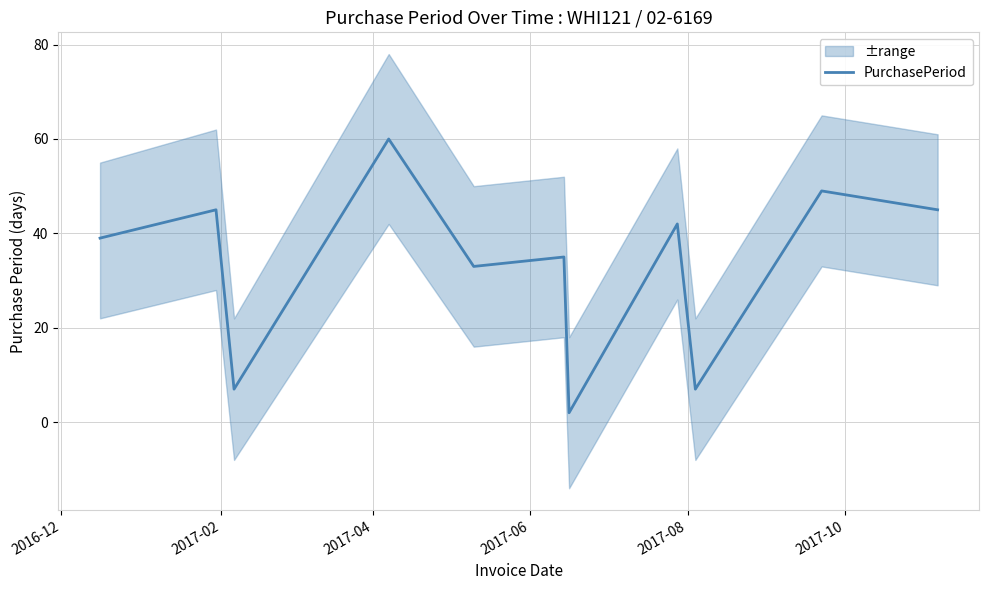

What is the average value?

33